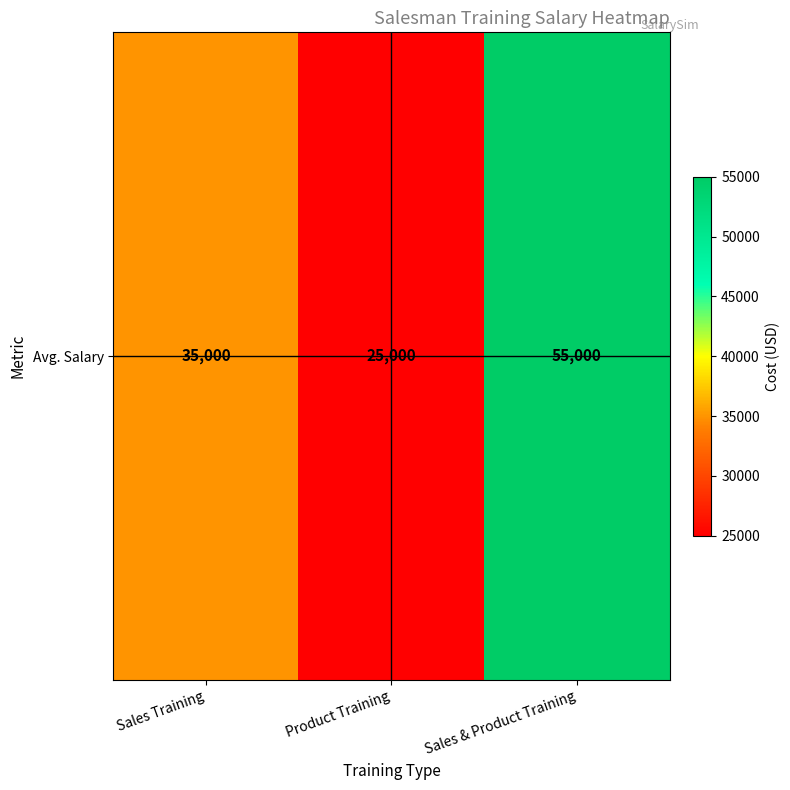

Reading left to right, transcribe all the data shown in this chart.

Sales Training=35000	Product Training=25000	Sales & Product Training=55000